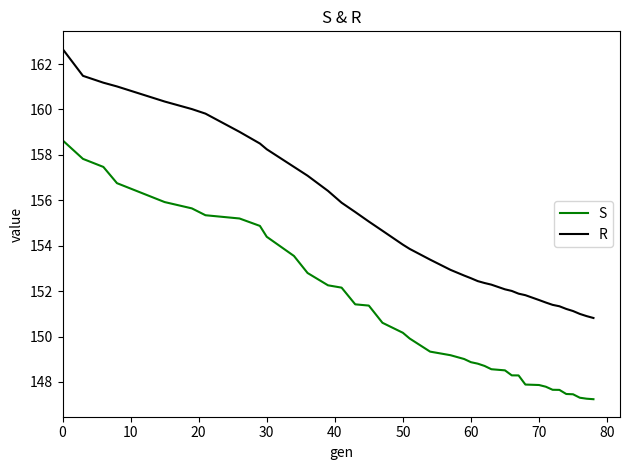

List the series in order of their peak value, lowest first.

S, R